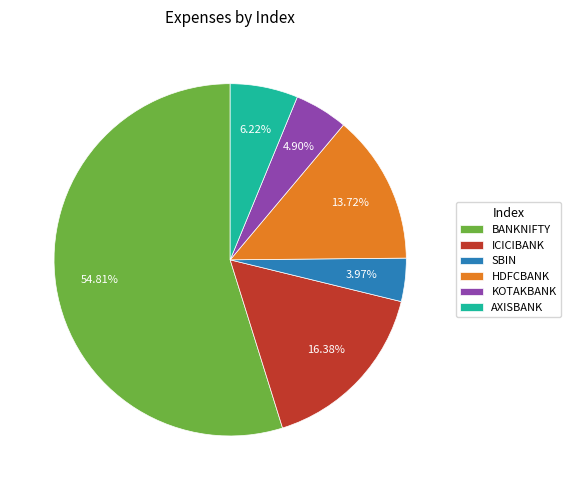

Which category has the smallest portion of the pie?

SBIN